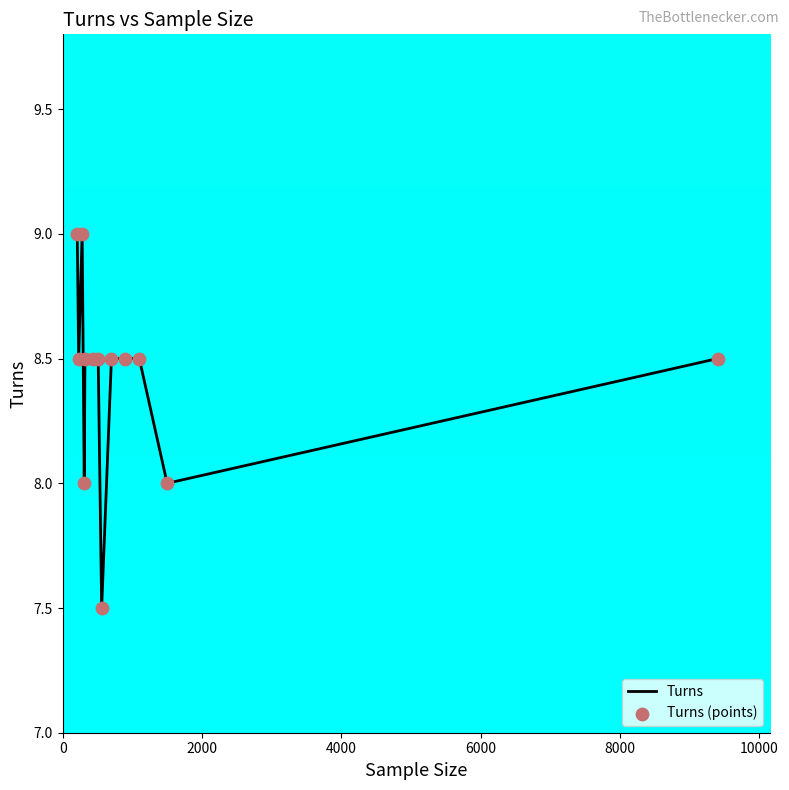

What is the smallest value displayed?

7.5